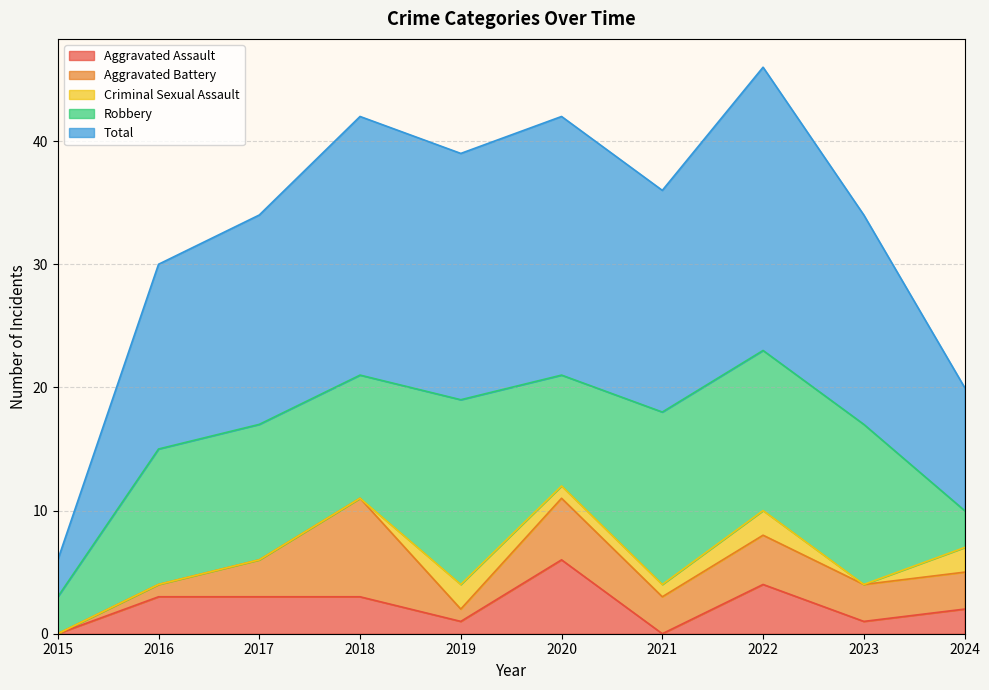

Reading left to right, list all the values displayed in this chart.

Aggravated Assault: 0	3	3	3	1	6	0	4	1	2
Aggravated Battery: 0	1	3	8	1	5	3	4	3	3
Criminal Sexual Assault: 0	0	0	0	2	1	1	2	0	2
Robbery: 3	11	11	10	15	9	14	13	13	3
Total: 3	15	17	21	20	21	18	23	17	10